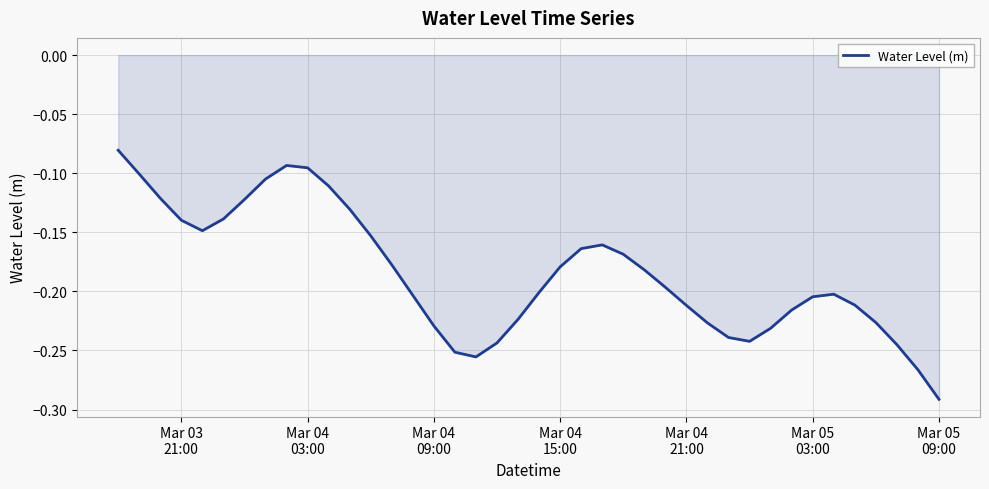

How many interior local peaks (higher than both neighbors) does the data have?

3